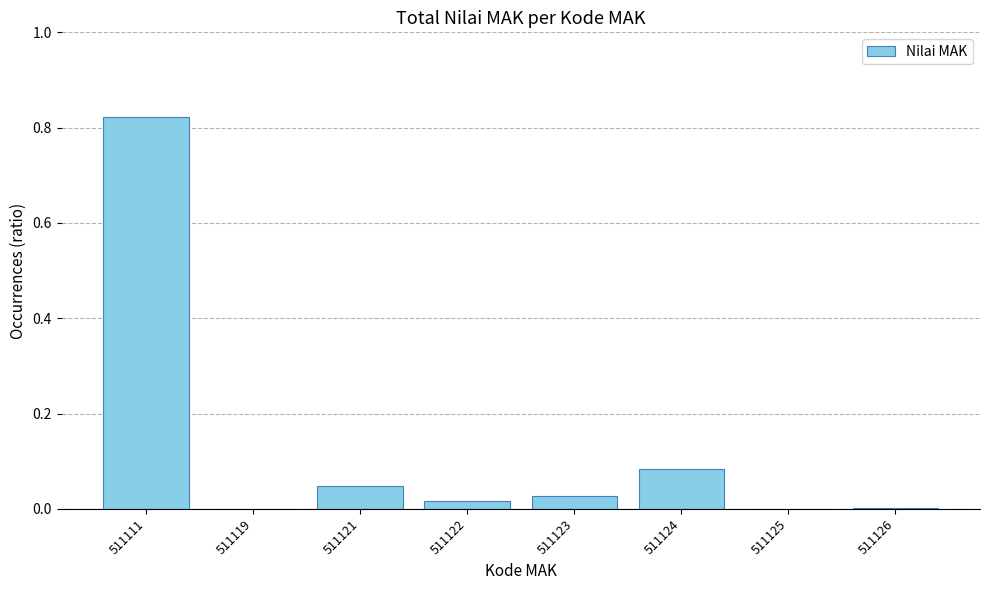

Between 511125 and 511123, which is larger?

511123